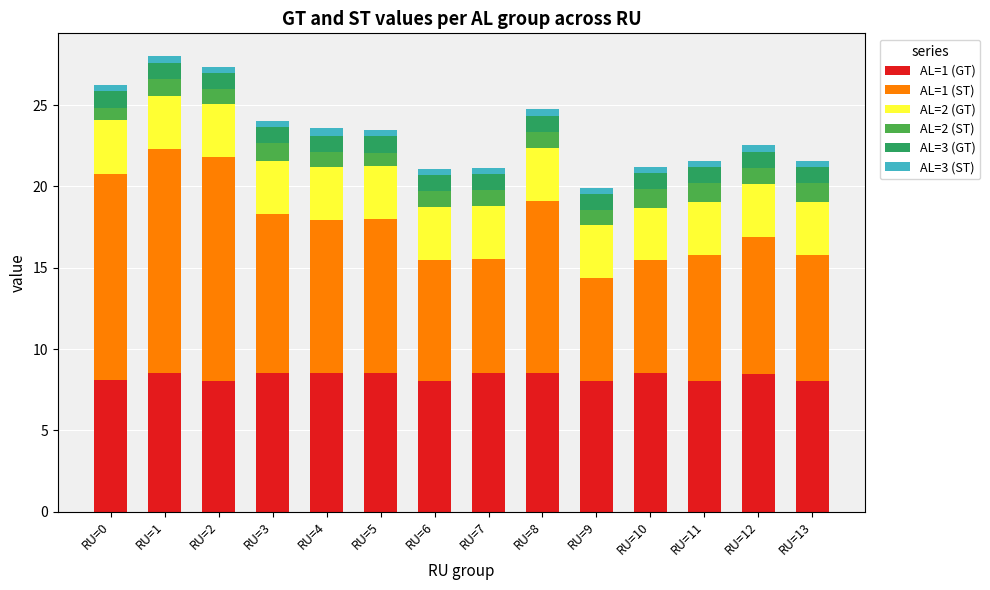

How many data points does each series have?

14